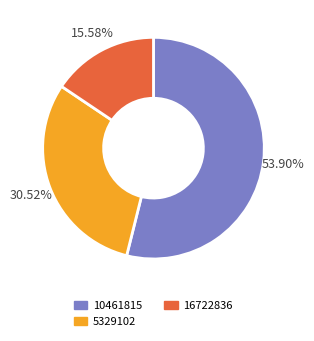

To the nearest percent, what is the difference between the largest and smallest slice percentages?

38%